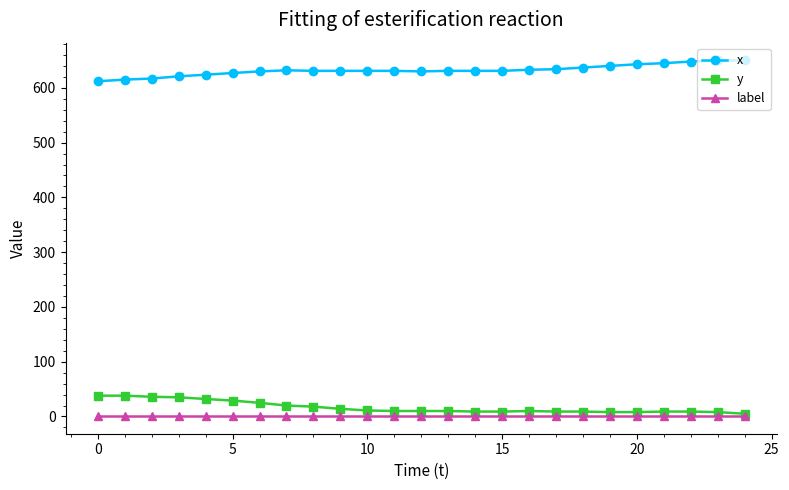

What is the greatest value displayed?

650